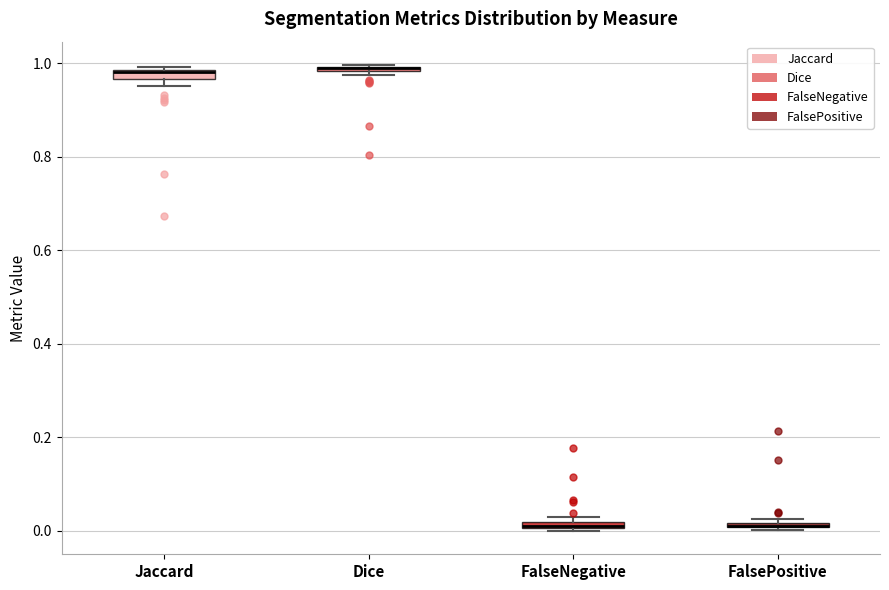

Where is the lower edge of the box for Jaccard on the y-axis? The values are not printed on the chart, so give them approximately, as read against the axis.

0.96